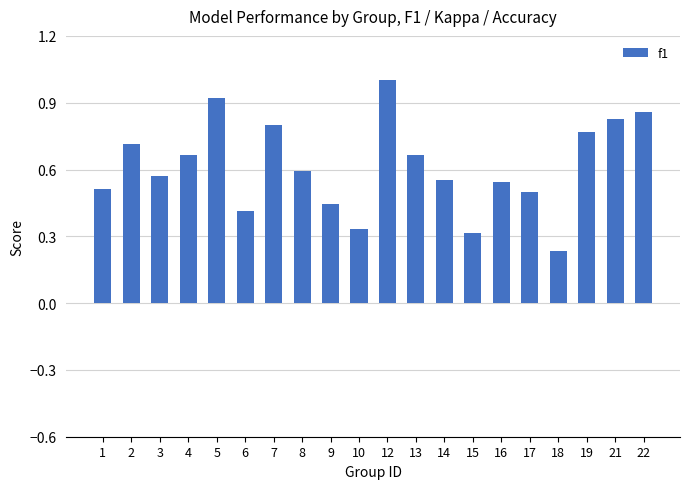

What is the greatest value displayed?

1.0